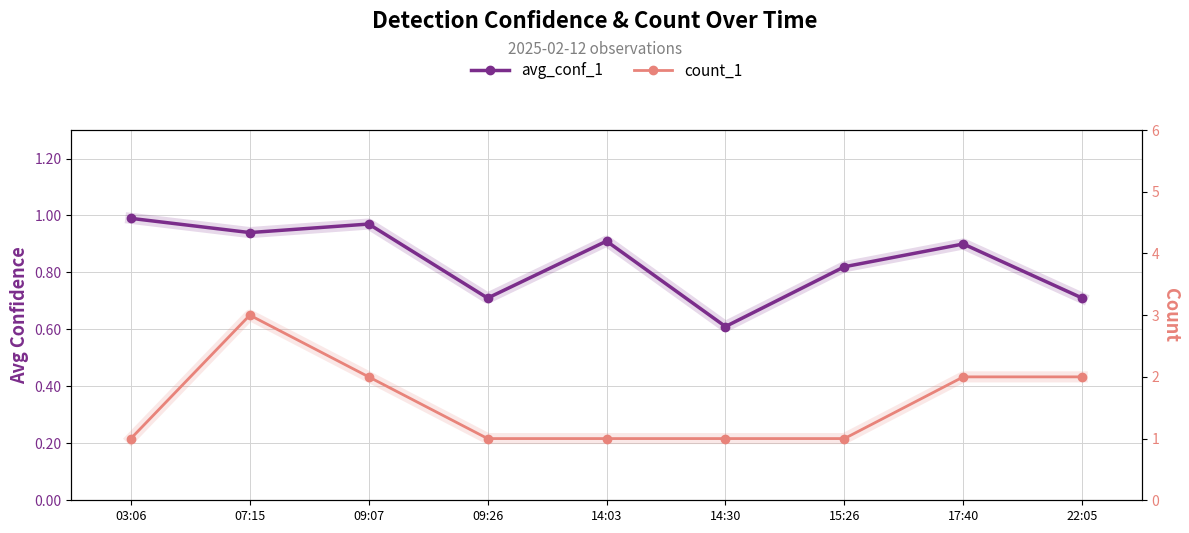

What position from the right is 22:05?

1